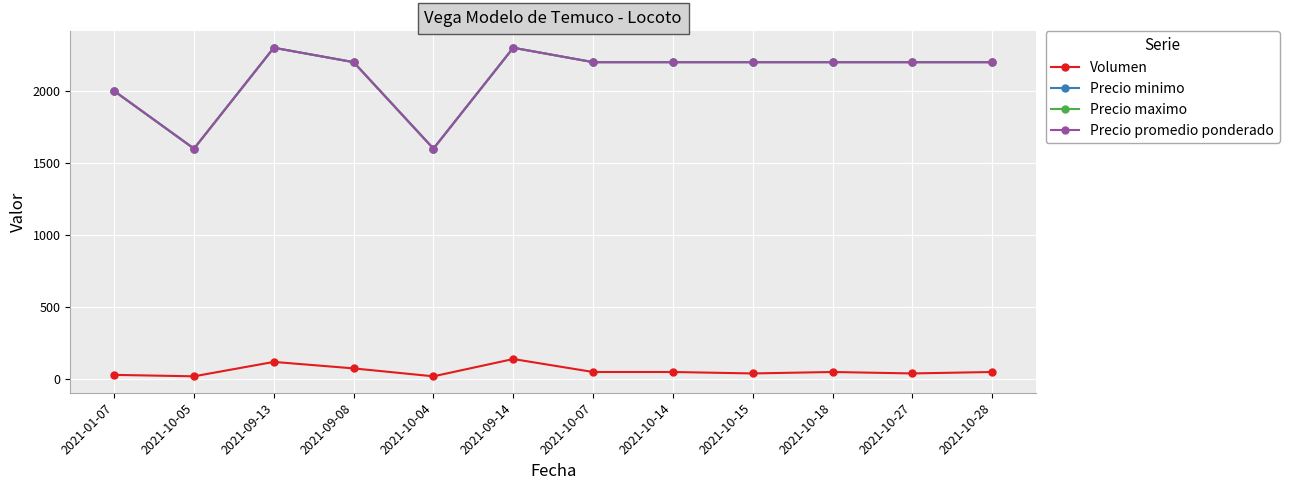

How many interior local valleys does the Precio maximo series have?

2